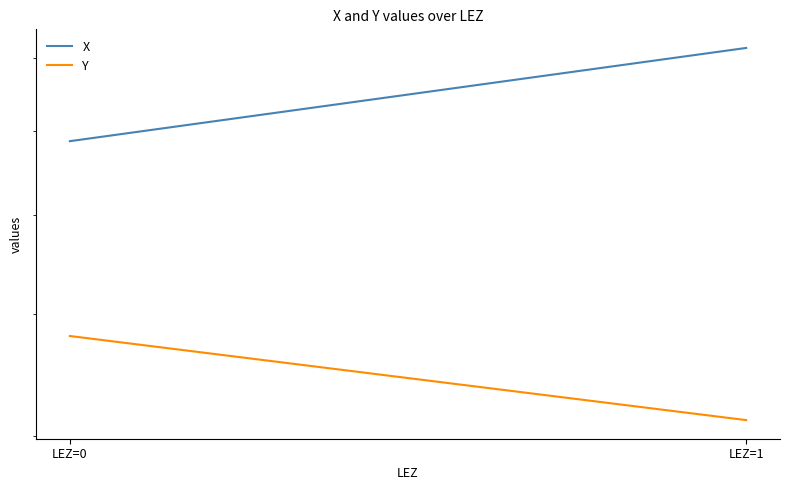

What is the value of the Y point at the 2nd from the left?

41.1